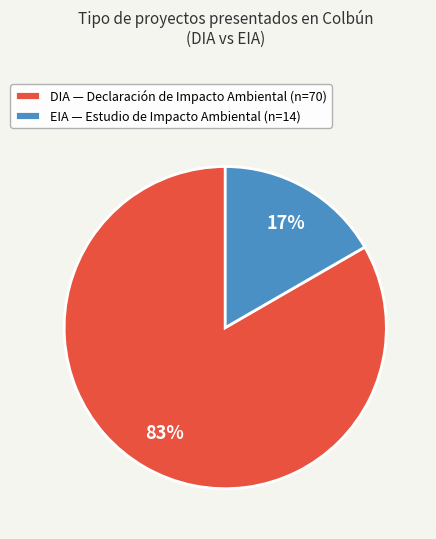

Count the number of slices in the pie.

2